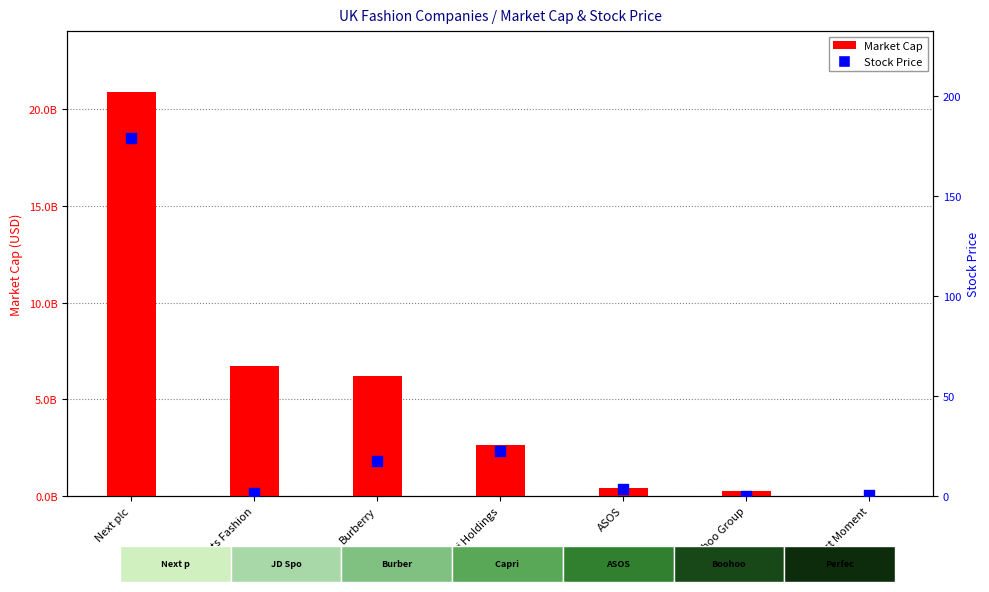

Which series has the widest spread of Y values?

Market Cap